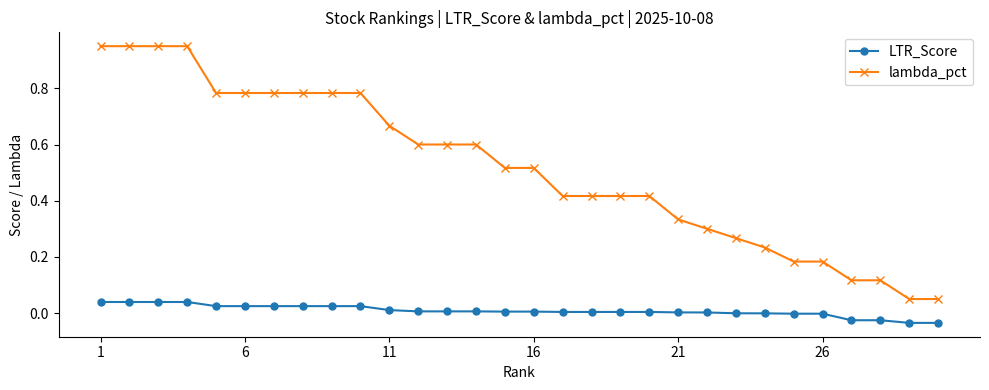

Which series has the largest total across all categories?

lambda_pct